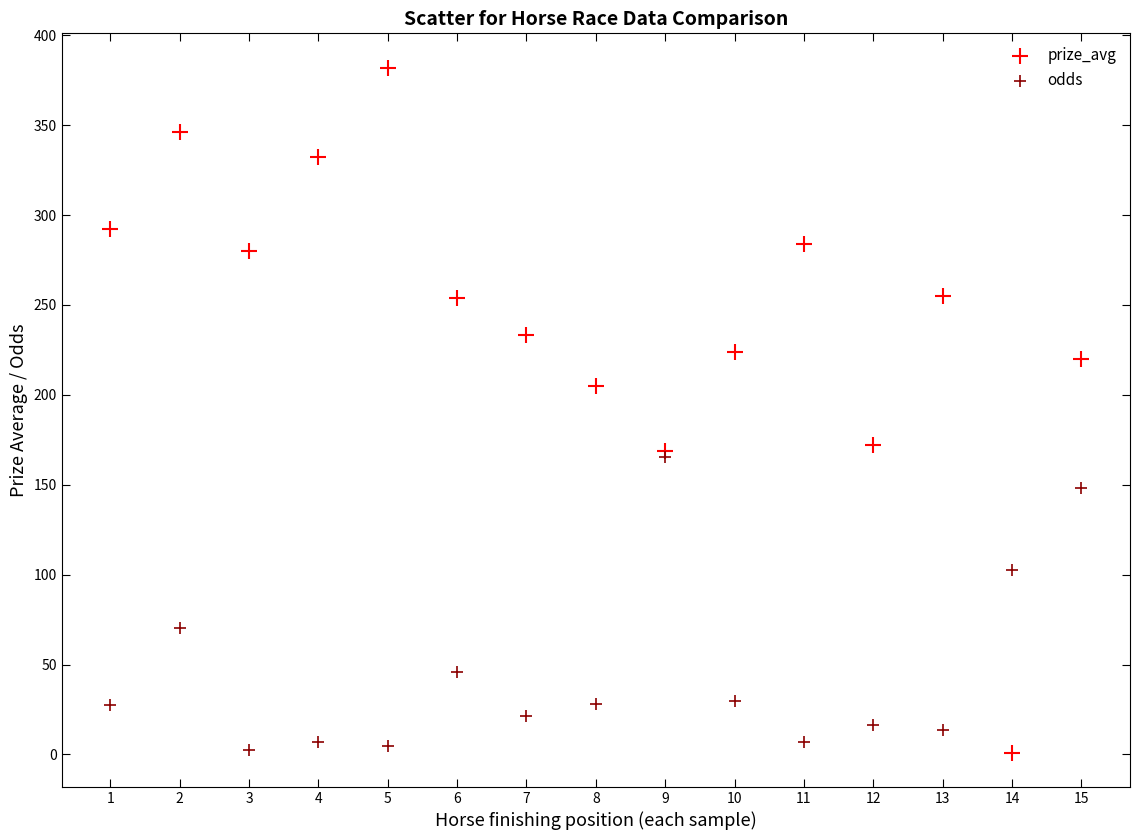

In the prize_avg series, what Y value is closest to 191?

205.0